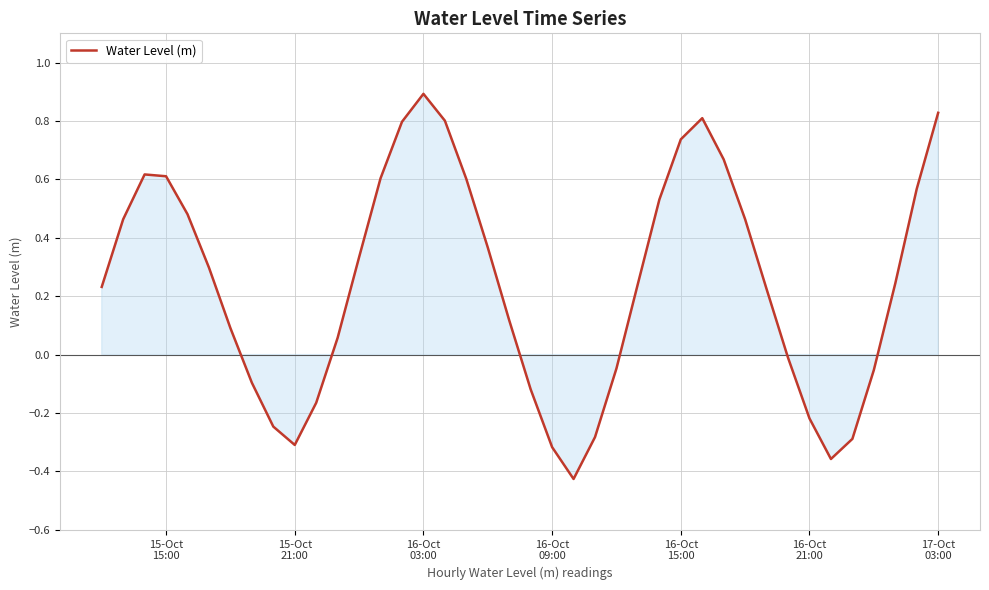

What is the greatest value displayed?

0.9